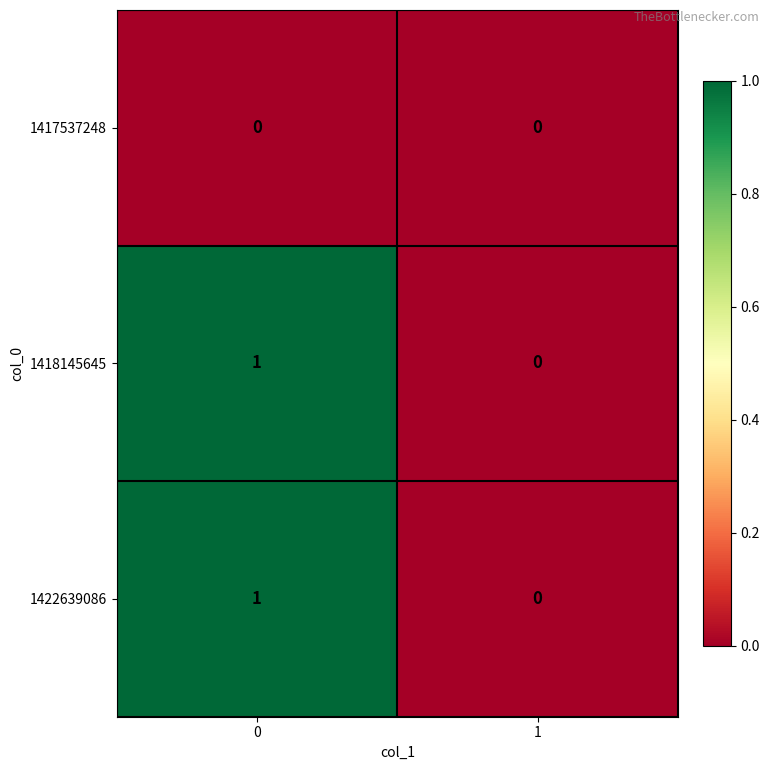

The 1418145645 series shows 0 at 1. True or false?

True